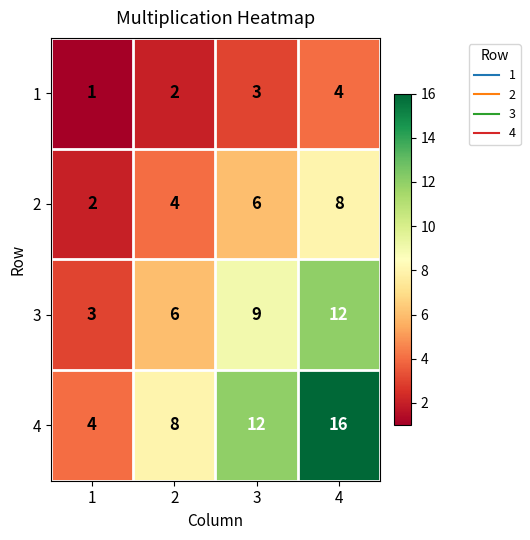

Reading right to left, transcribe all the data shown in this chart.

1: 4=4	3=3	2=2	1=1
2: 4=8	3=6	2=4	1=2
3: 4=12	3=9	2=6	1=3
4: 4=16	3=12	2=8	1=4